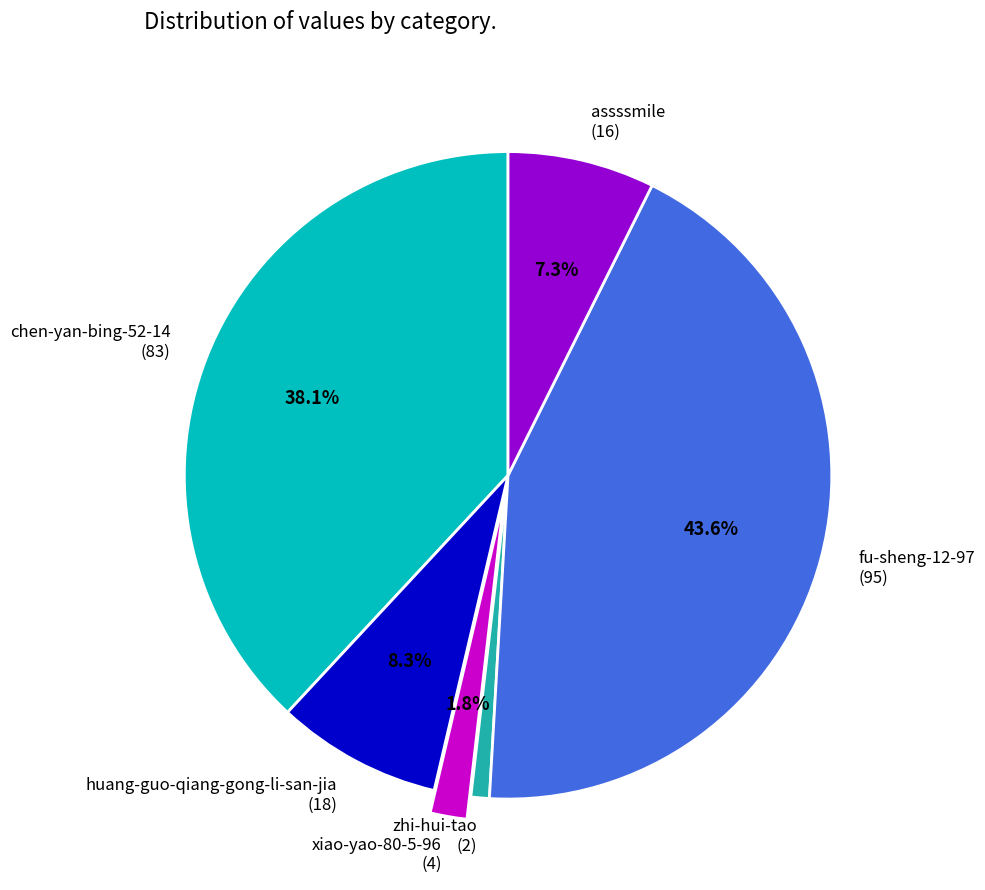

Which slice is the largest?

fu-sheng-12-97